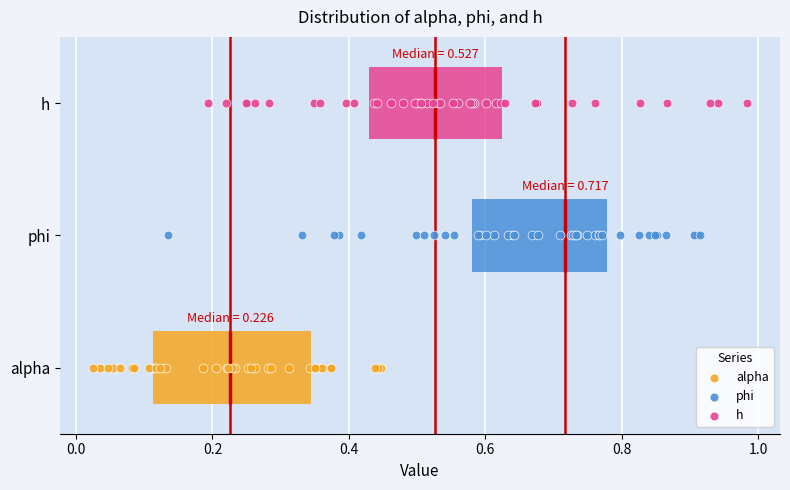

Comparing the boxes themselves (not the whiskers), which one is the widest?

alpha